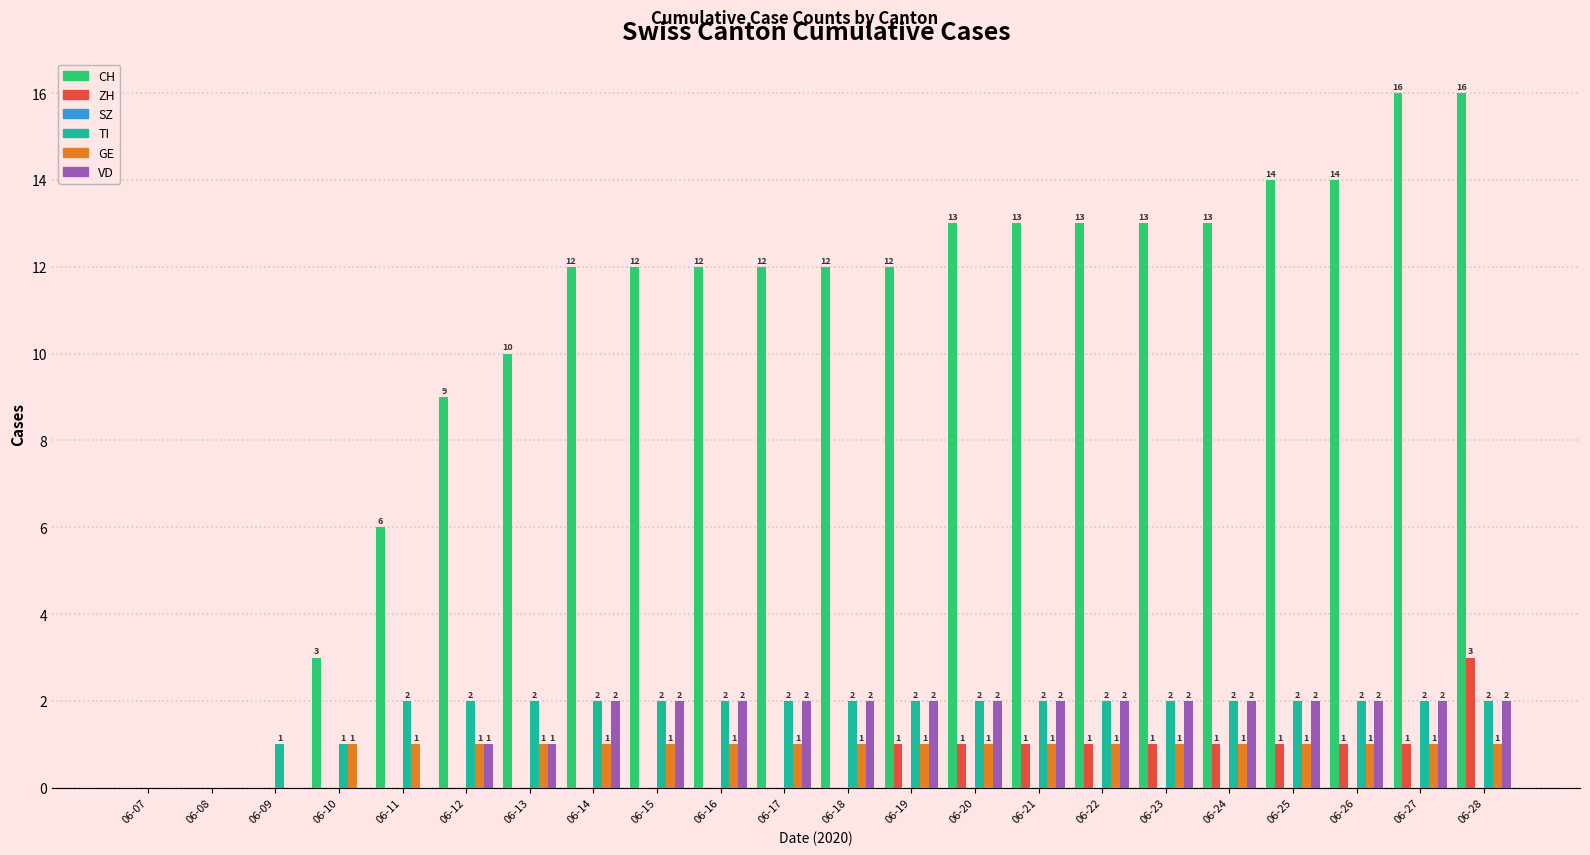

Is the value of CH at 06-27 greater than the value of TI at 06-15?

Yes